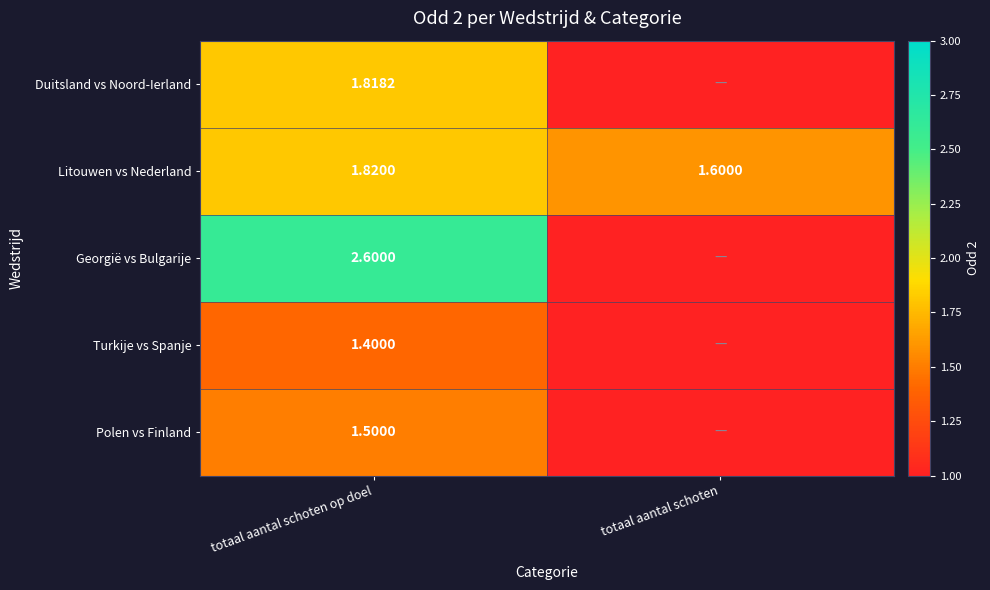

What is the total value across all series at totaal aantal schoten op doel?

9.1